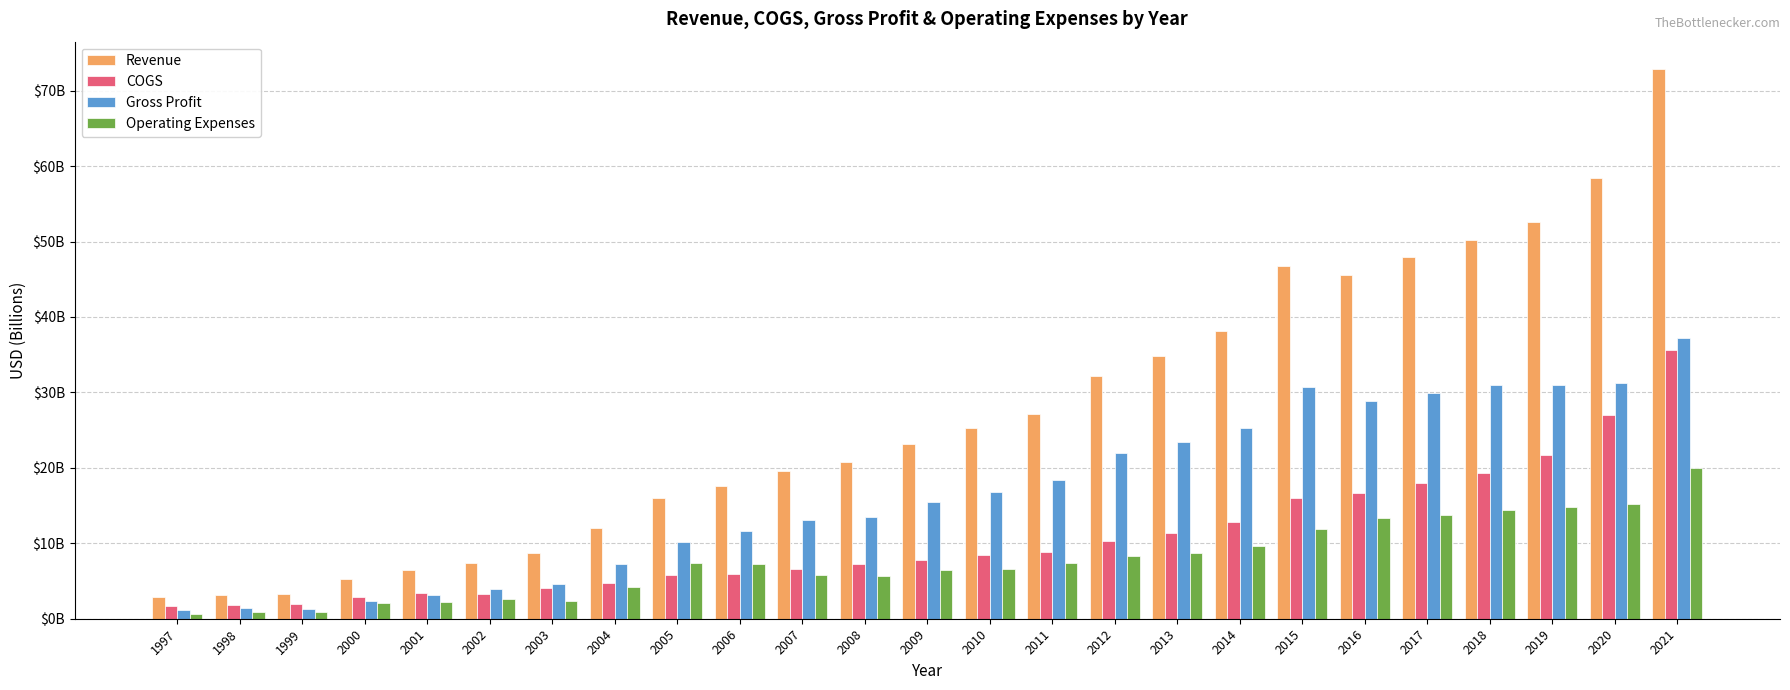

Is it true that Gross Profit equals 31.3 at 2020?

True